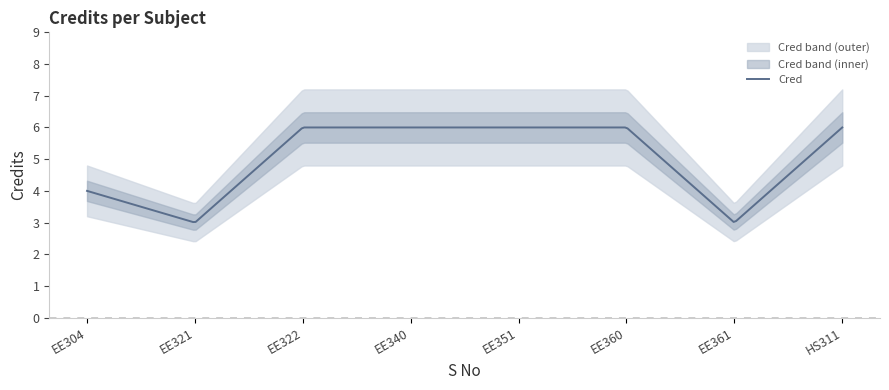

What is the minimum value for Cred?

3.0